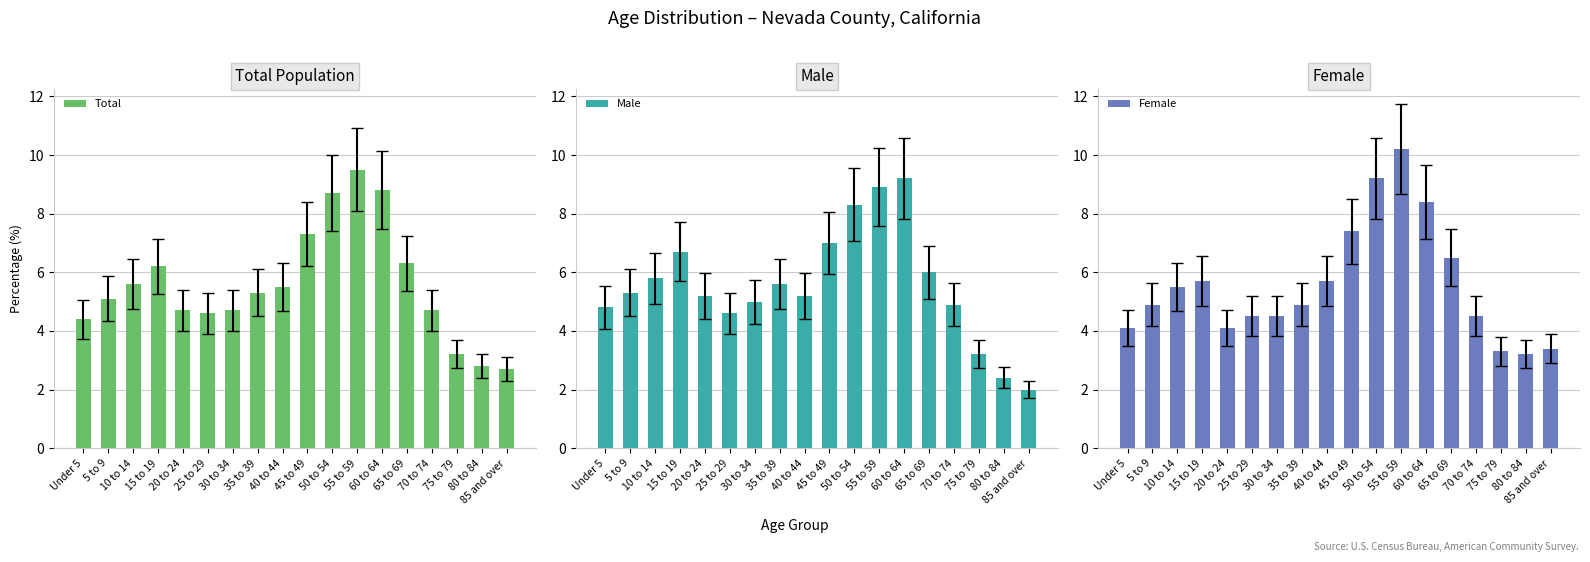

What is the total value across all series at 50 to 54?

26.2